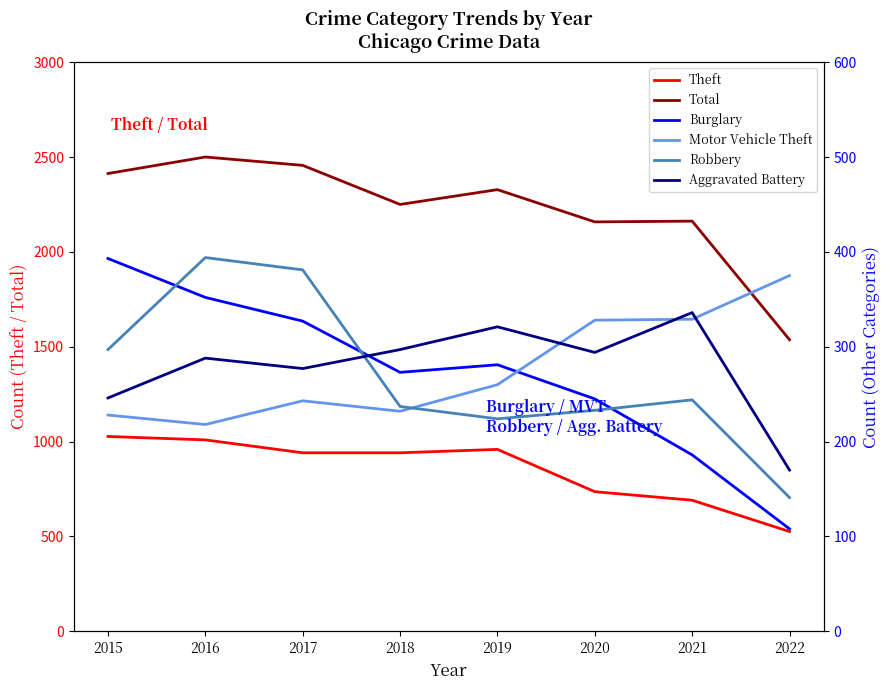

At which category does Total reach its first local peak?

2016